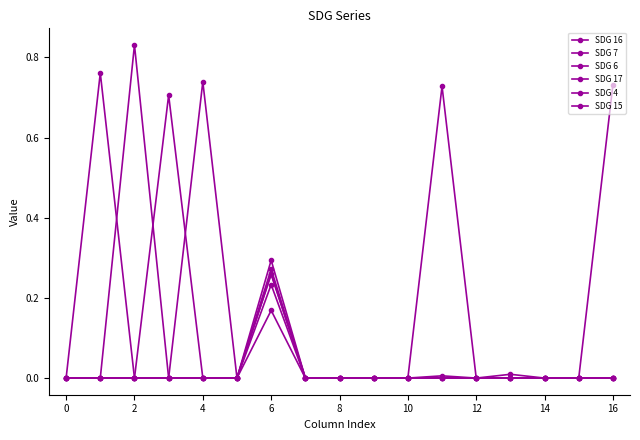

Is this an area chart (filled region under the line)?

No